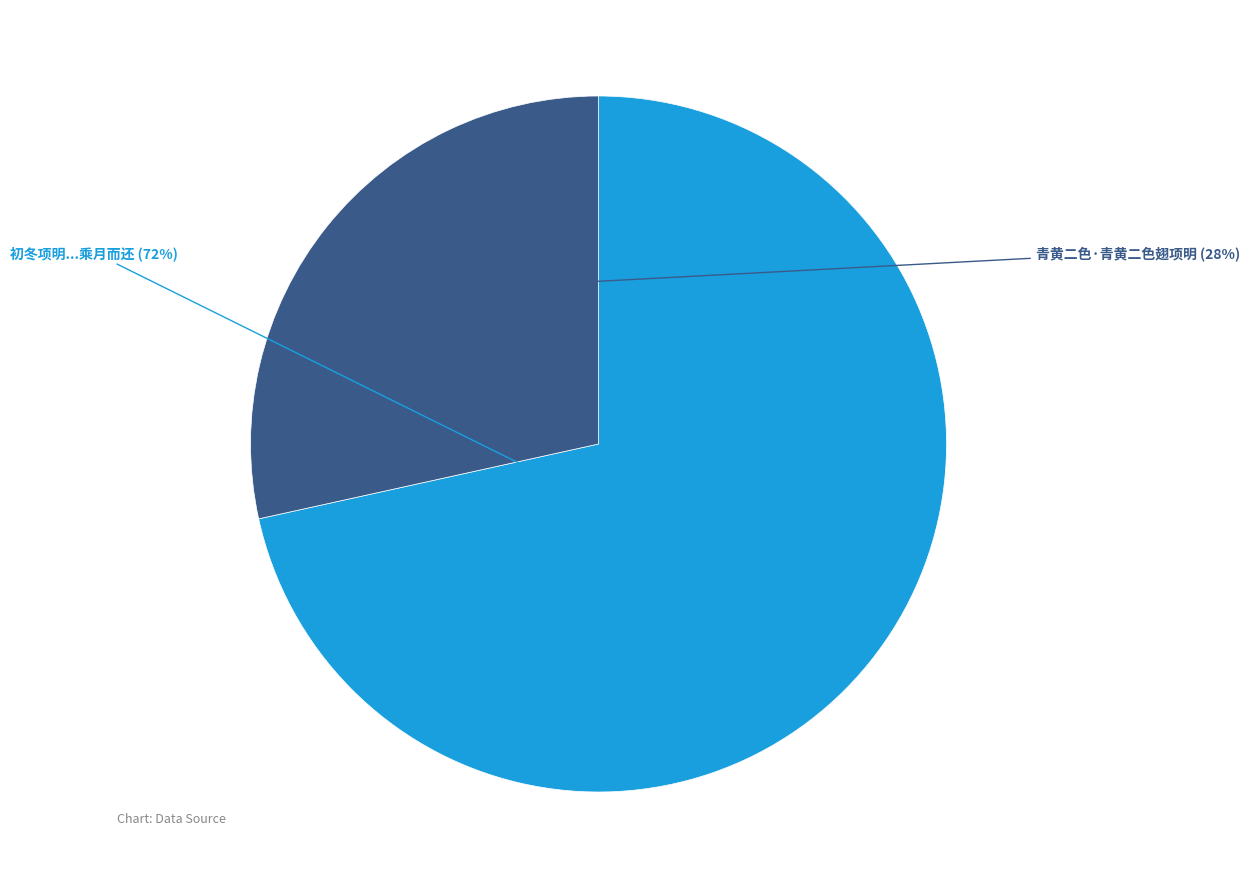

Is there any slice that represents more than half of the pie?

Yes